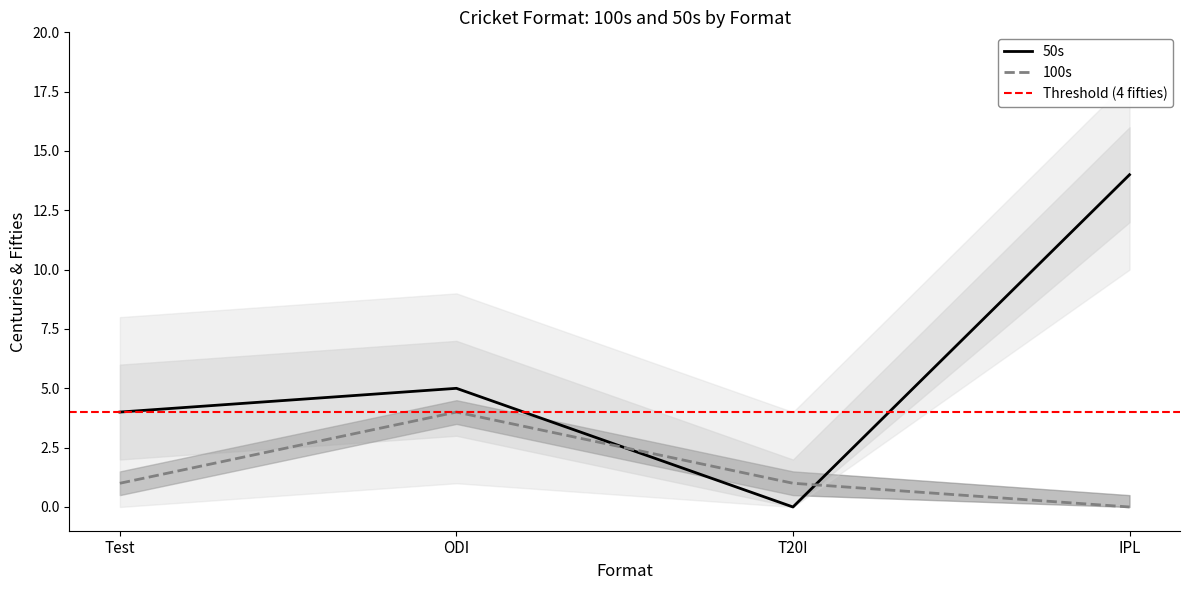

At which label does 100s reach its minimum?

IPL